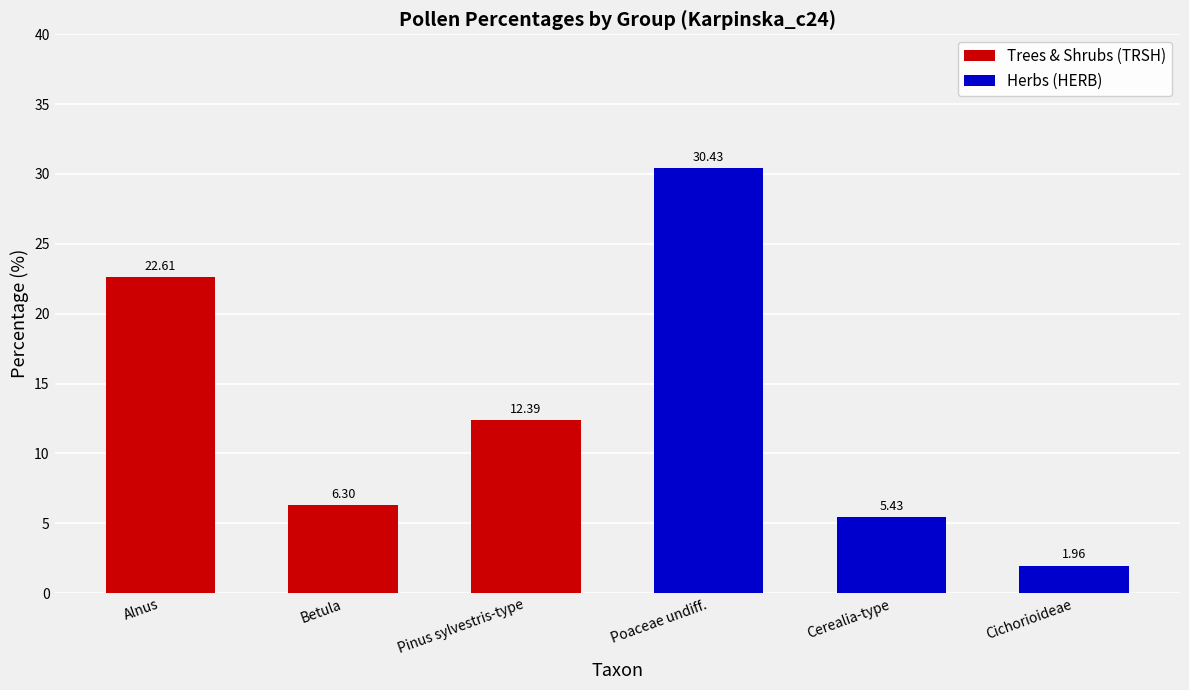

What is the greatest value displayed?

30.4